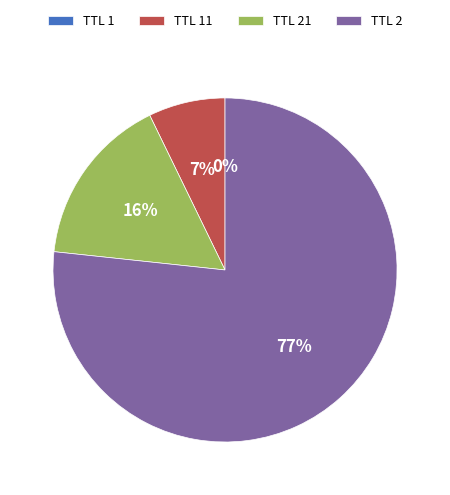

What is the largest slice in the pie chart?

TTL 2